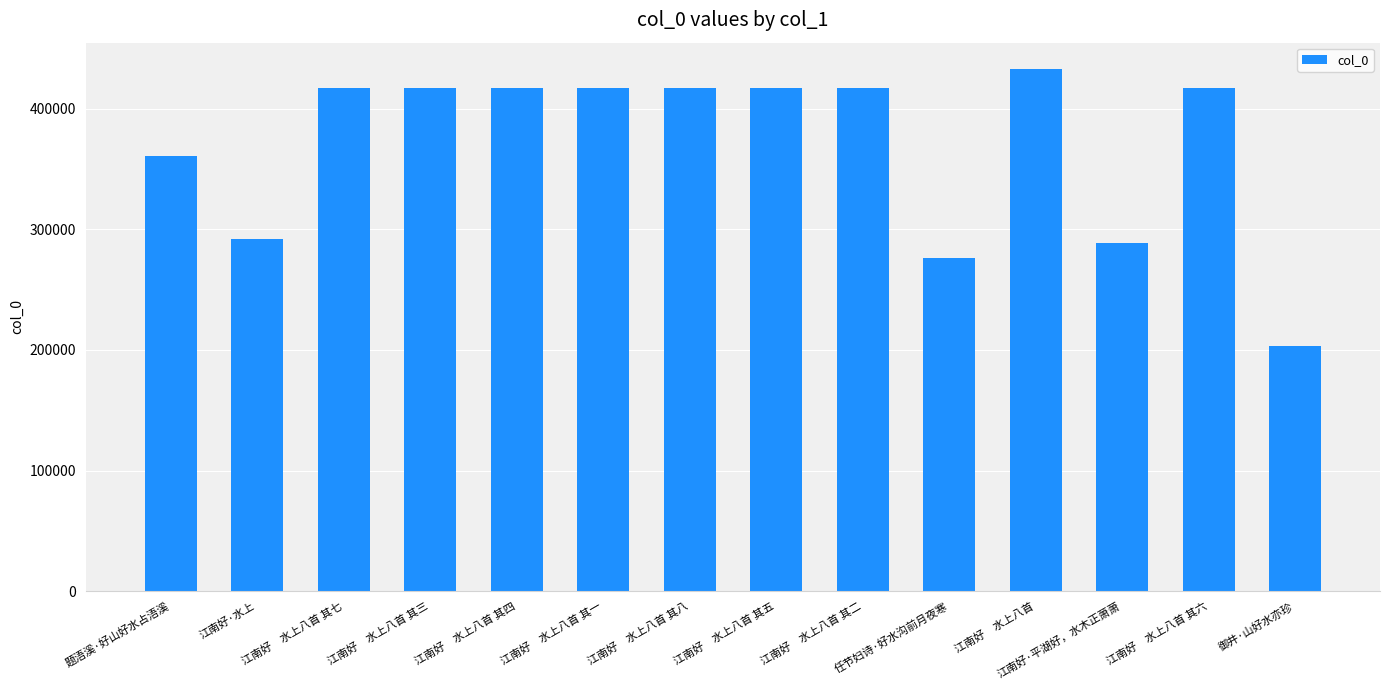

At which label does the data first exceed 417542?

江南好　水上八首 其七